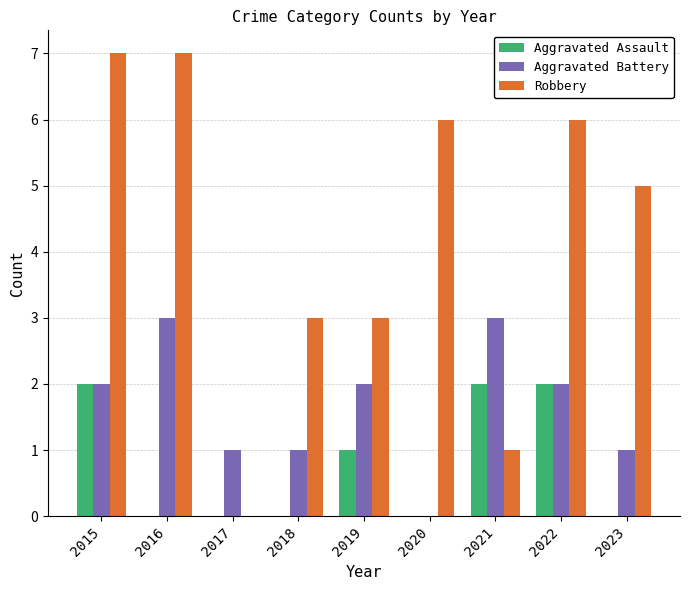

How many values in Robbery are above zero?

8